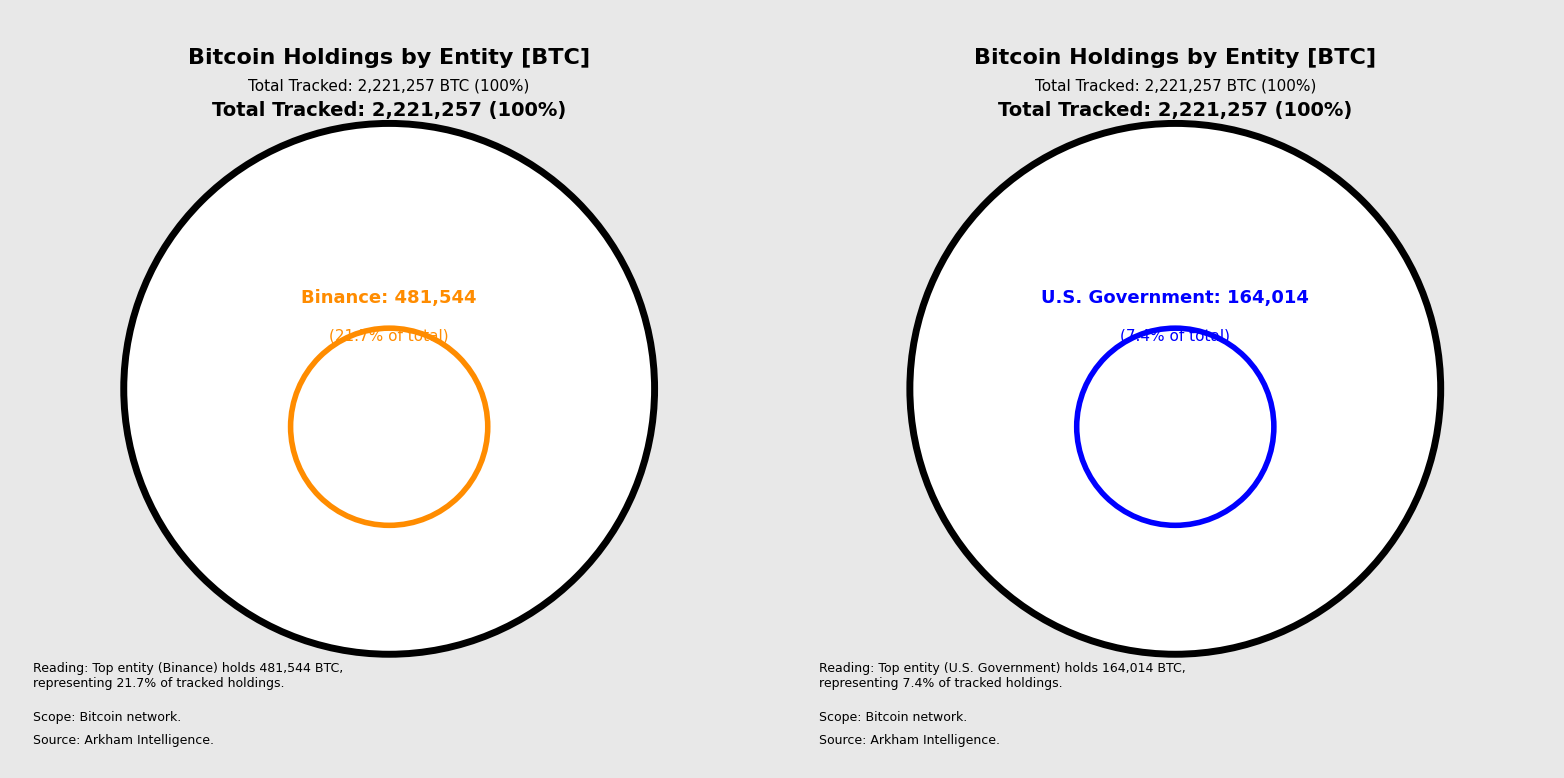

Does Binance account for over 50% of the chart?

No